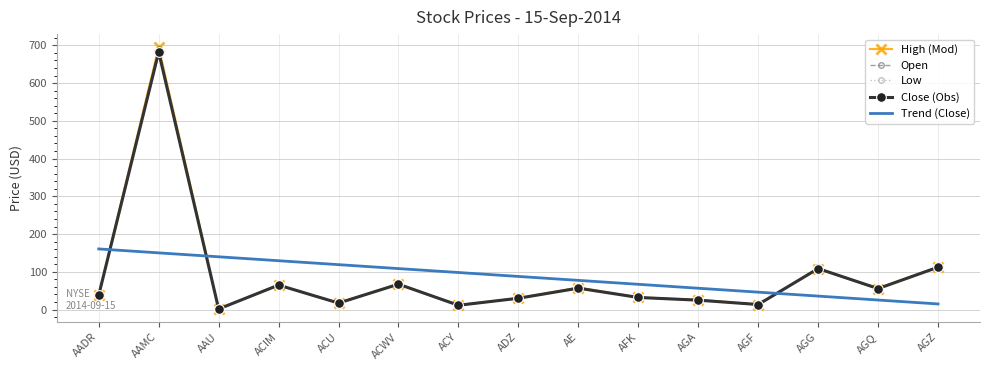

What is the difference between the highest and lowest values at ACU?

102.1